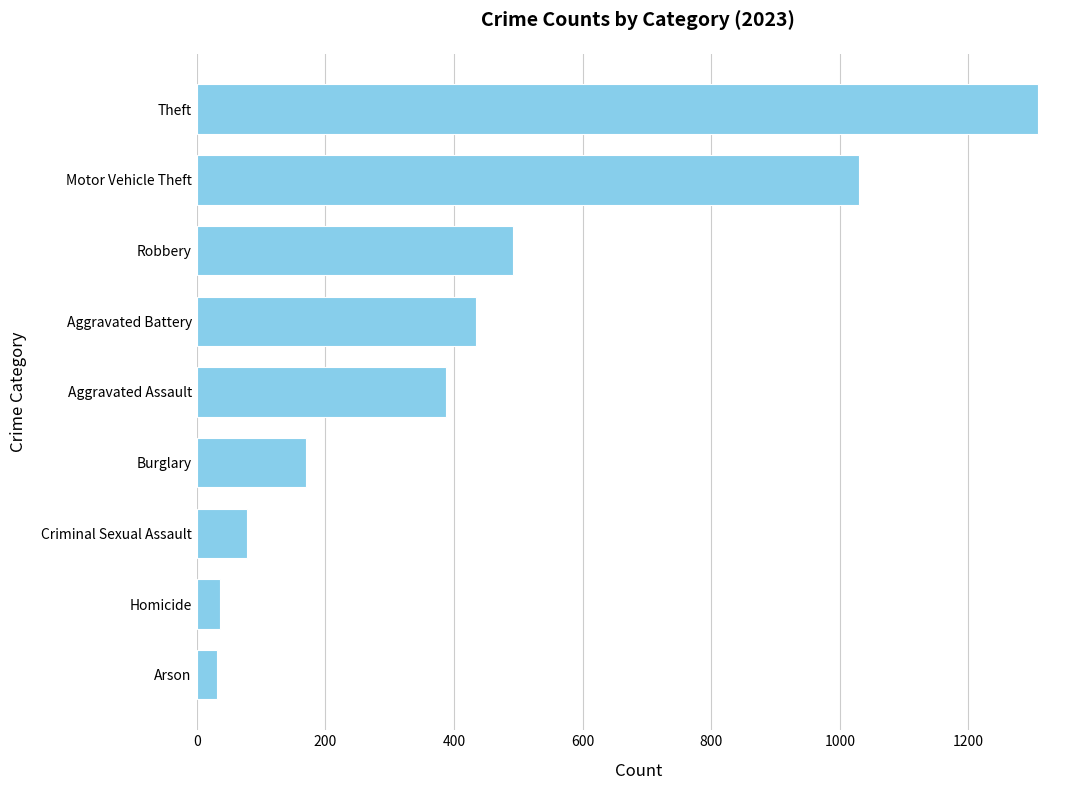

At which label is the value closest to 669?

Robbery